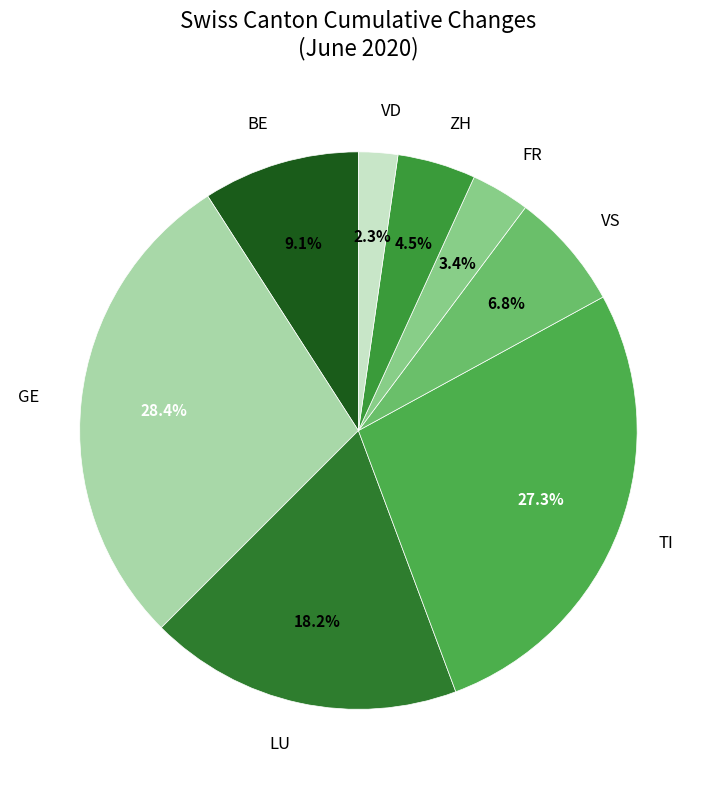

To the nearest percent, what is the difference between the largest and smallest slice percentages?

26%